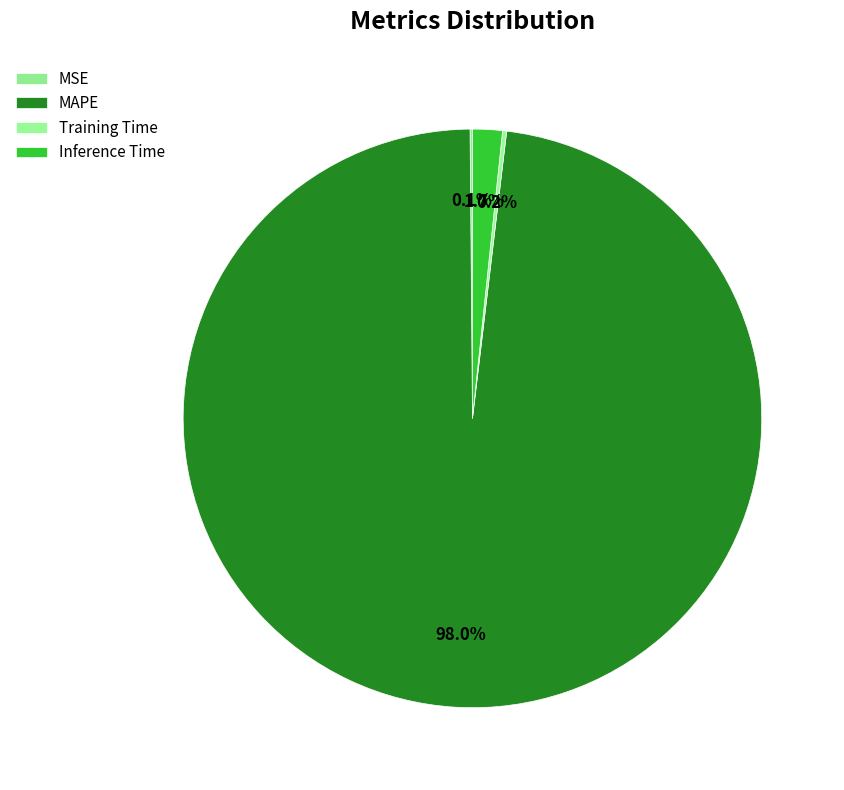

To the nearest percent, what portion does MAPE represent?

98%